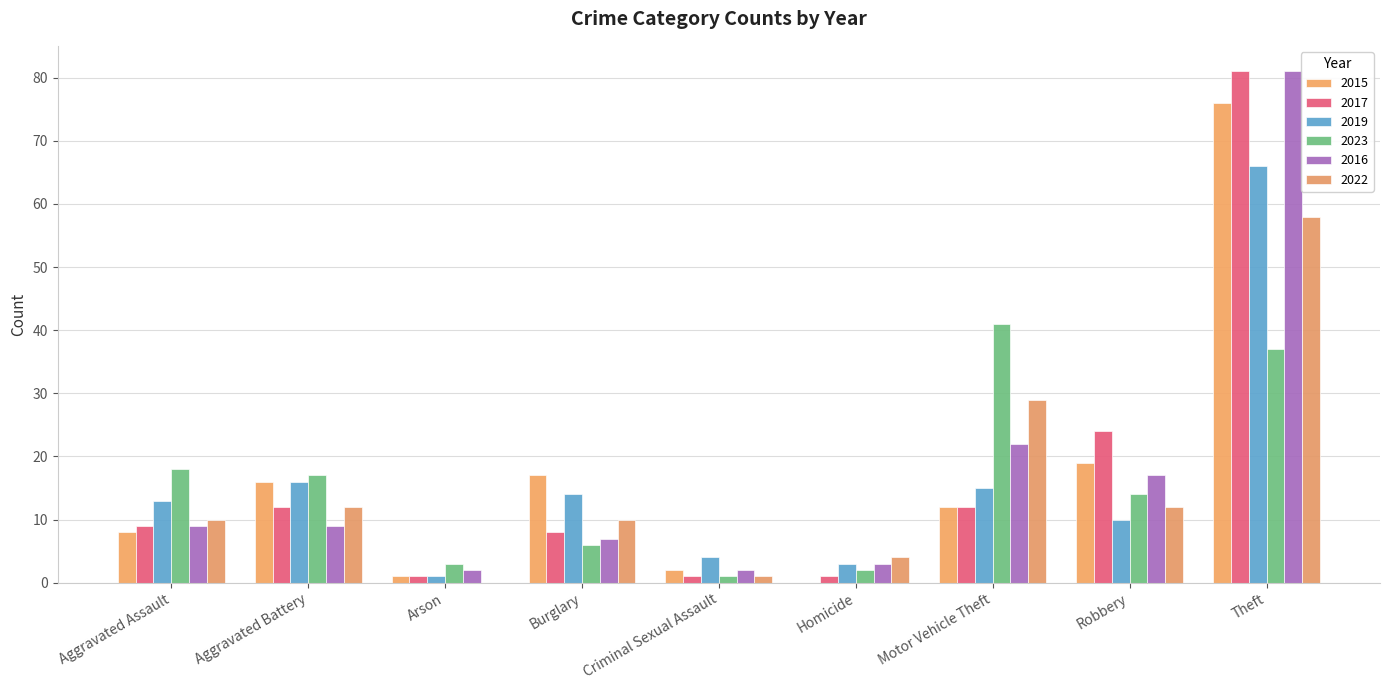

What is the label of the 5th bar from the right?

Criminal Sexual Assault